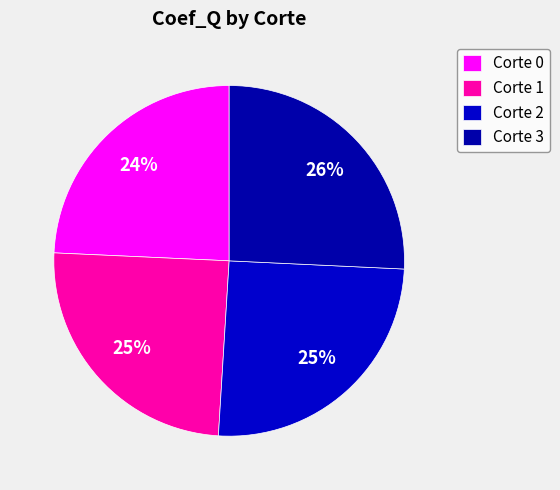

Which slice is the smallest?

Corte 0